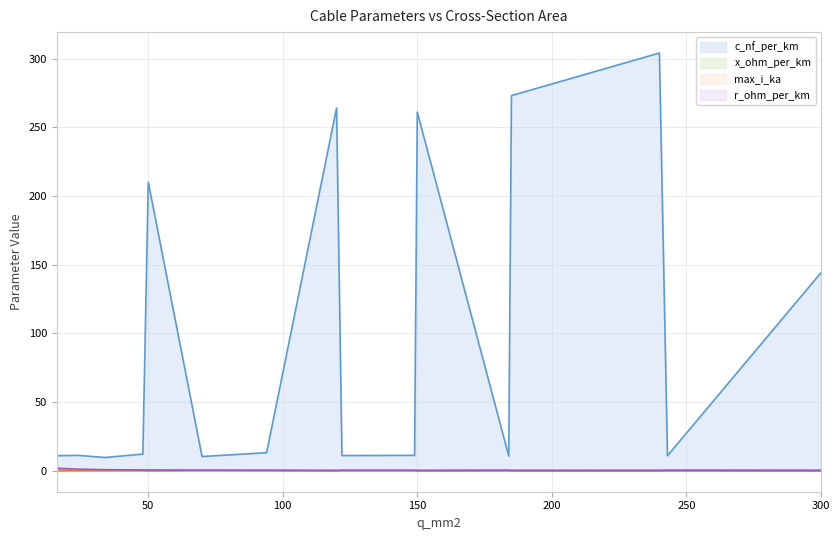

Where is r_ohm_per_km nearest to the value 0?

300